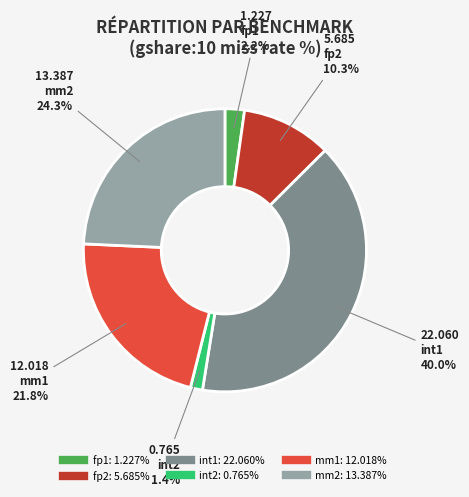

Is the sum of fp1 and int2 greater than half?

No